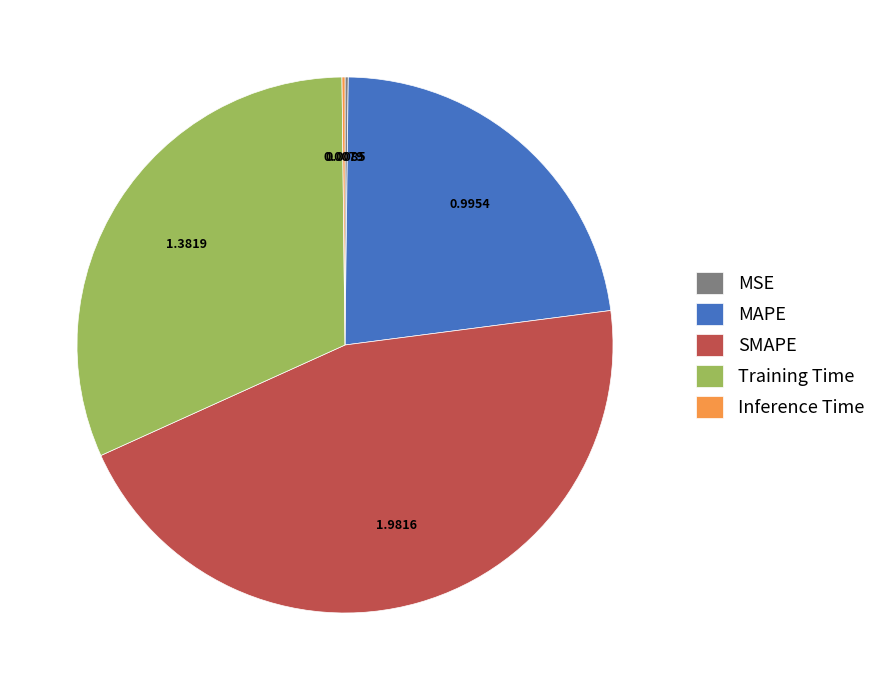

True or false: MAPE accounts for 17% of the total.

False